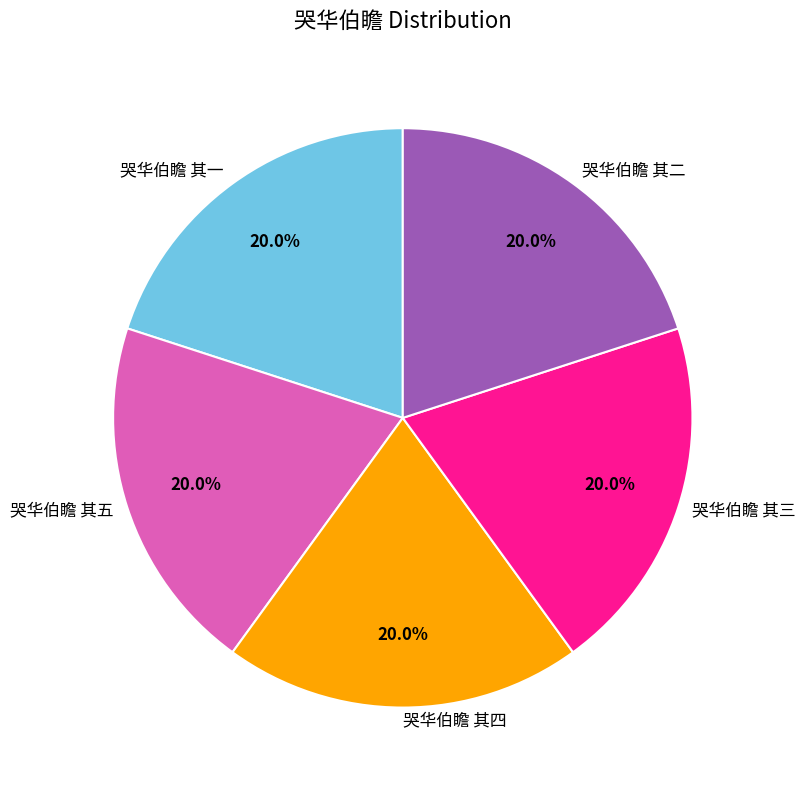

The 哭华伯瞻 其五 slice represents 26% of the pie. True or false?

False